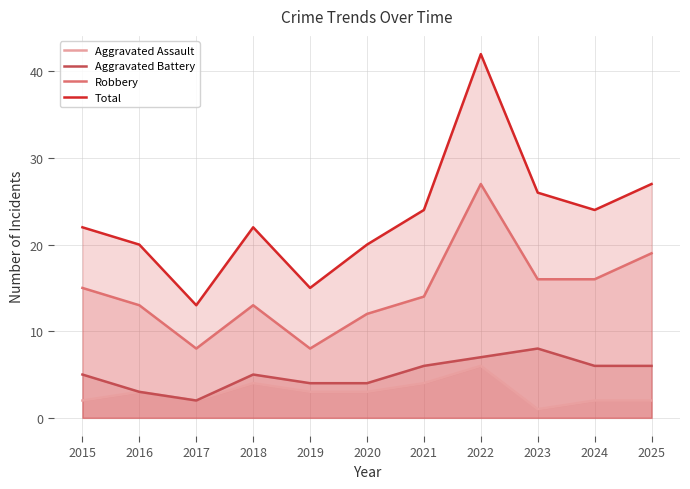

What is the difference between the maximum and second lowest values in the Total series?

27